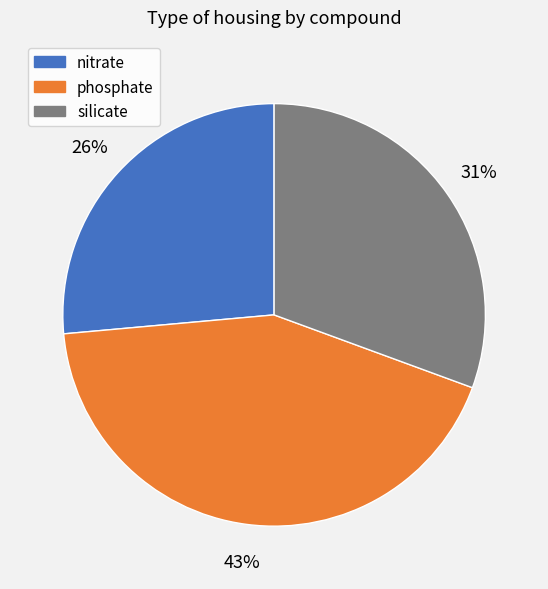

Is it true that silicate is 31% of the pie?

True